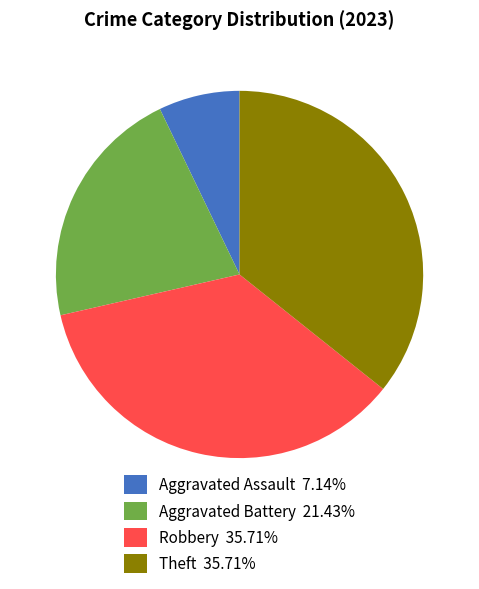

Is the sum of Aggravated Assault 7.14% and Robbery 35.71% greater than half?

No